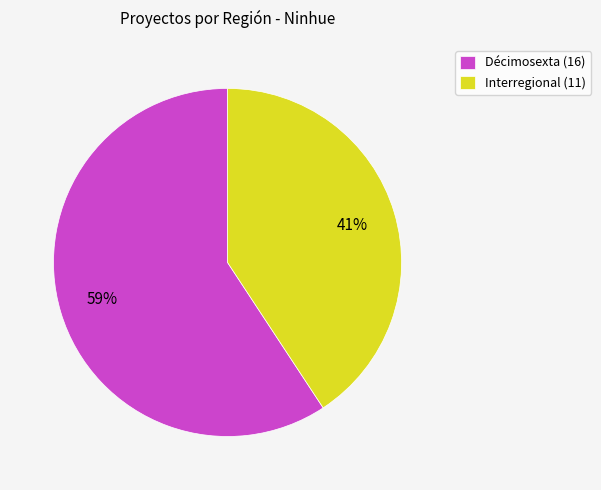

Do Décimosexta (16) and Interregional (11) together represent more than half of the pie?

Yes